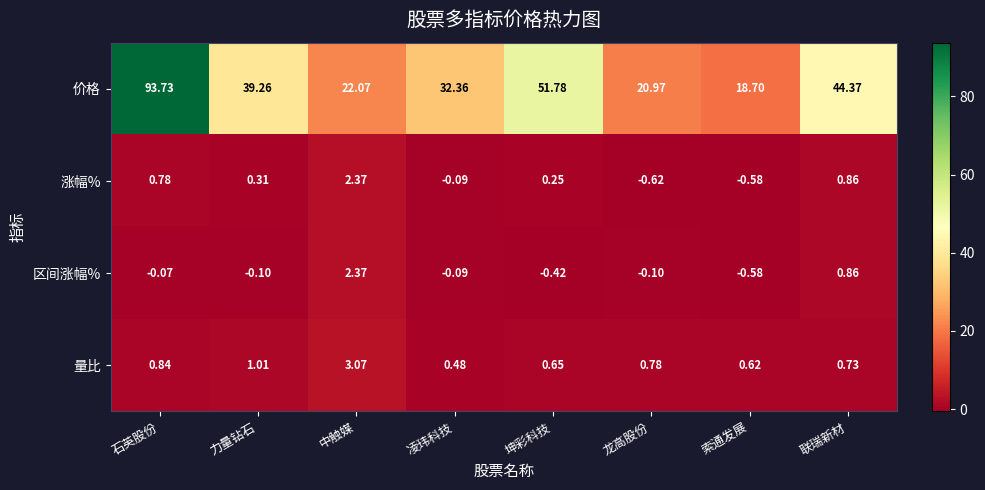

Between 凌玮科技 and 坤彩科技, which series saw the biggest shift?

价格